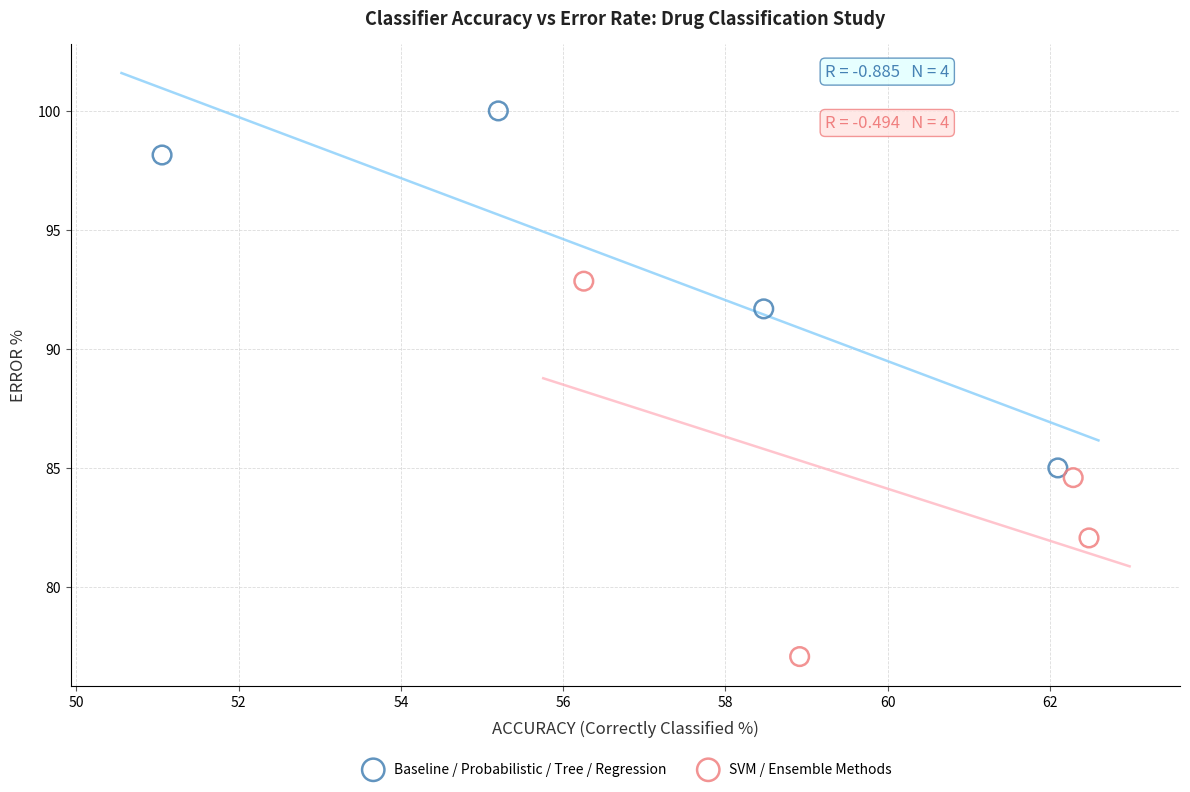

Which series has the largest Y range (max minus min)?

SVM / Ensemble Methods